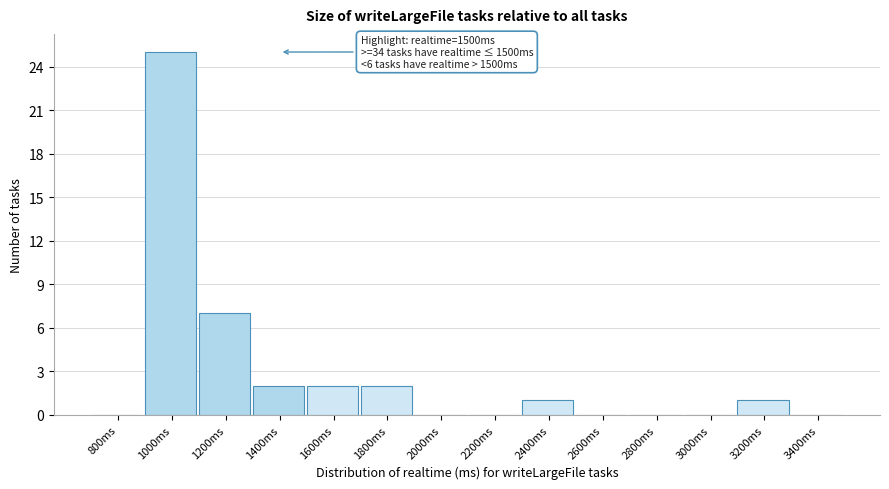

Reading left to right, what are all the values shown in this chart?

800ms=0	1000ms=25	1200ms=7	1400ms=2	1600ms=2	1800ms=2	2000ms=0	2200ms=0	2400ms=1	2600ms=0	2800ms=0	3000ms=0	3200ms=1	3400ms=0